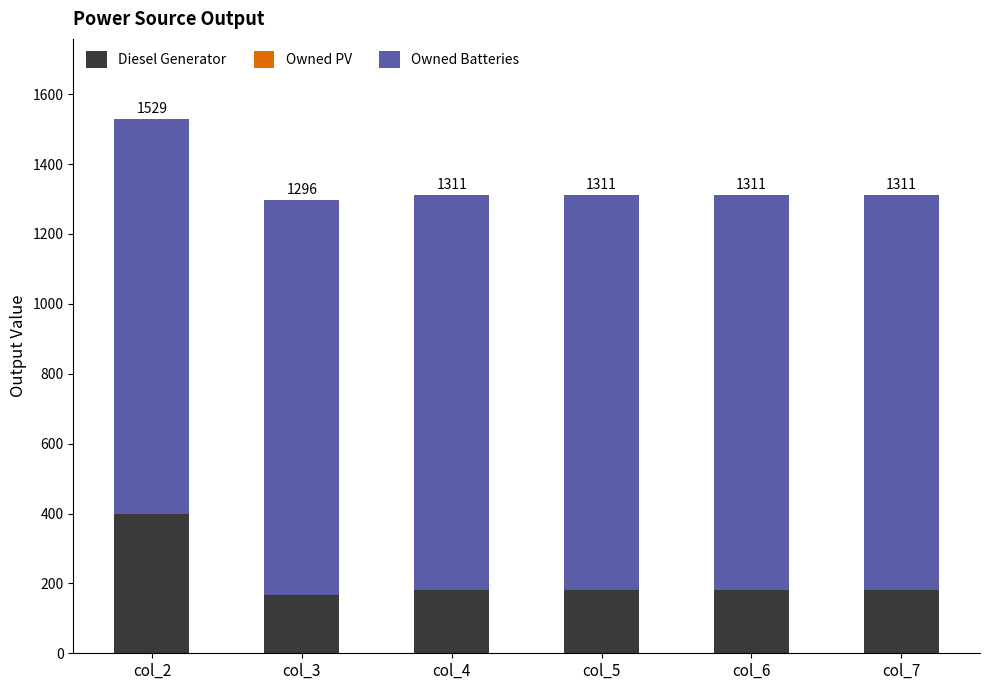

Are the bars horizontal?

No